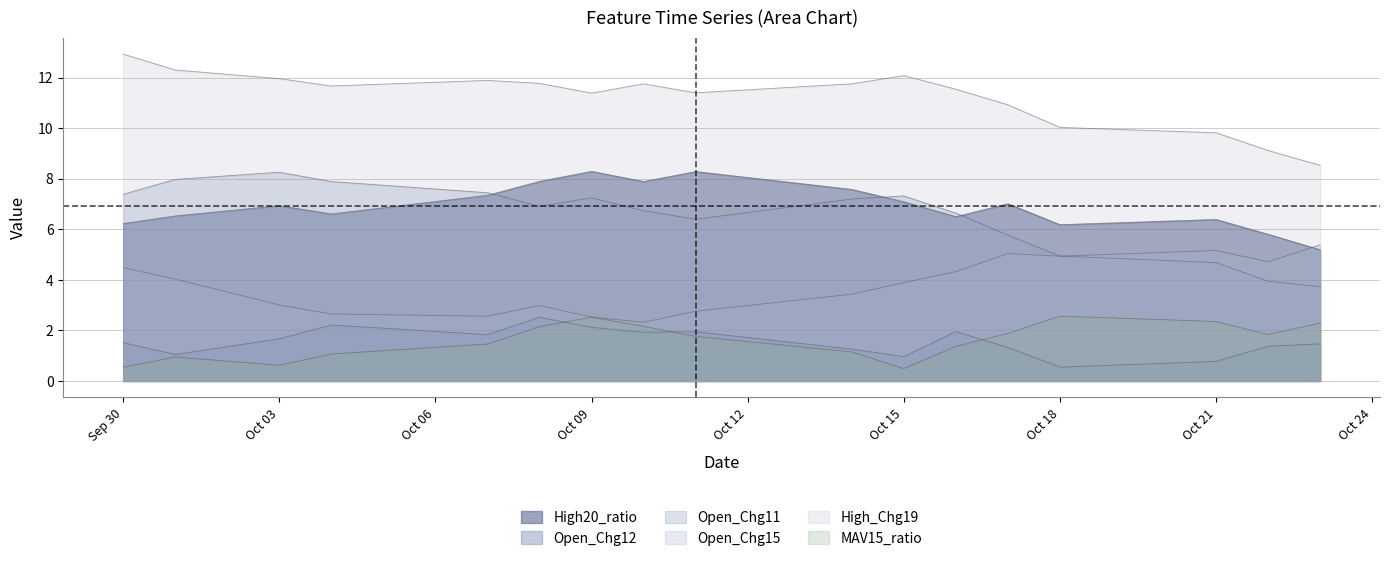

True or false: Open_Chg11 has a value of 11.3 at Sep 30.

False